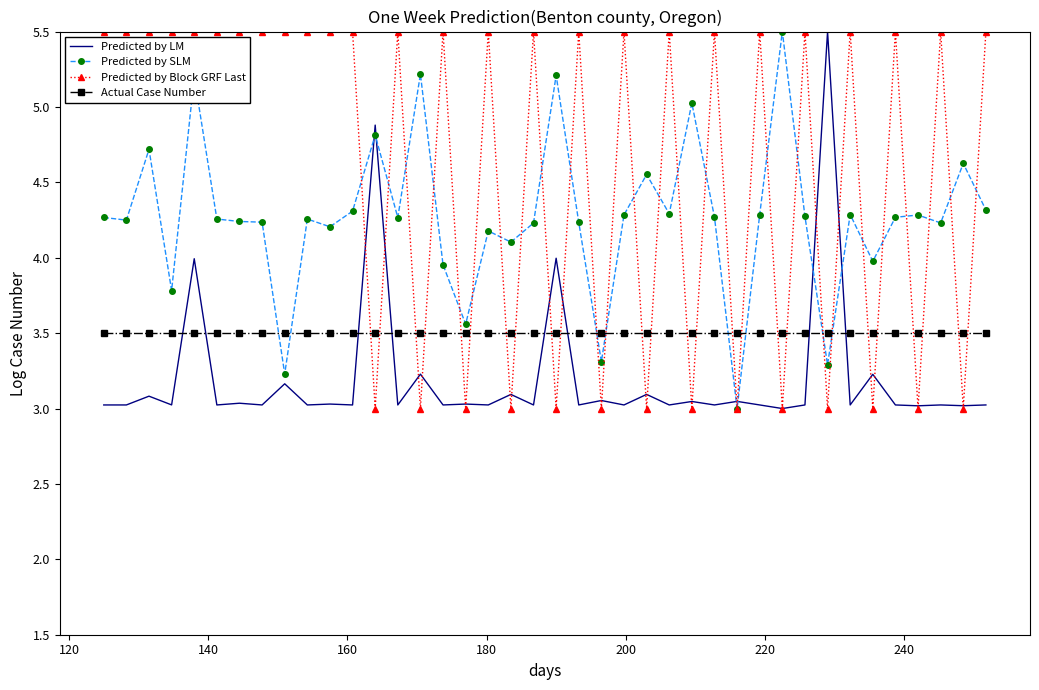

Which series has the largest total across all categories?

Predicted by Block GRF Last